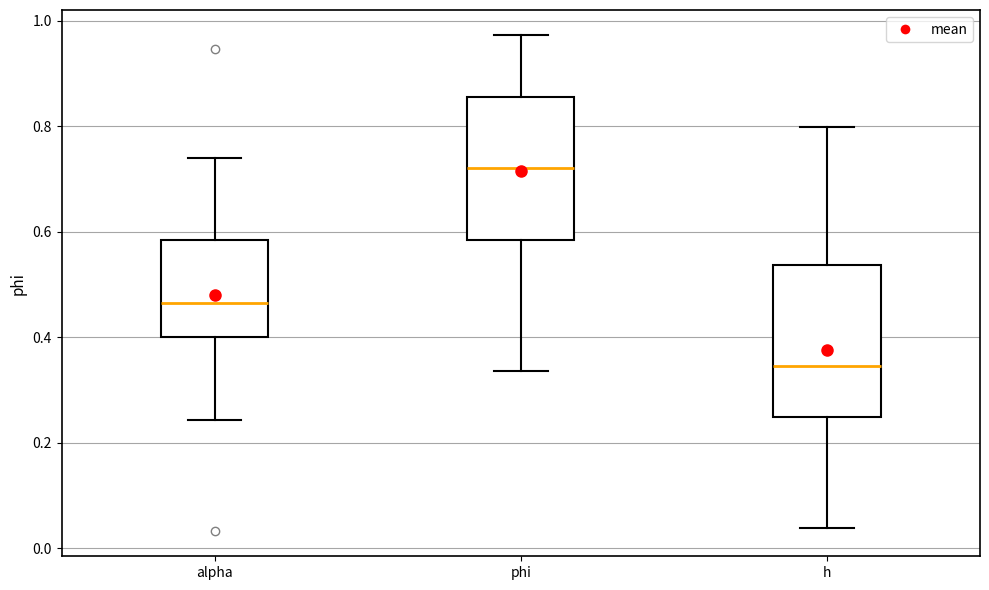

Reading left to right, read every box against the y-axis: the position of its median line, the range the box covers, and the ends of its whiskers. The values are not printed on the chart, so give them approximately, as read against the axis.

alpha: median 0.46, box 0.40 to 0.58, whiskers 0.24 to 0.74
phi: median 0.72, box 0.58 to 0.86, whiskers 0.34 to 0.98
h: median 0.34, box 0.24 to 0.54, whiskers 0.04 to 0.80